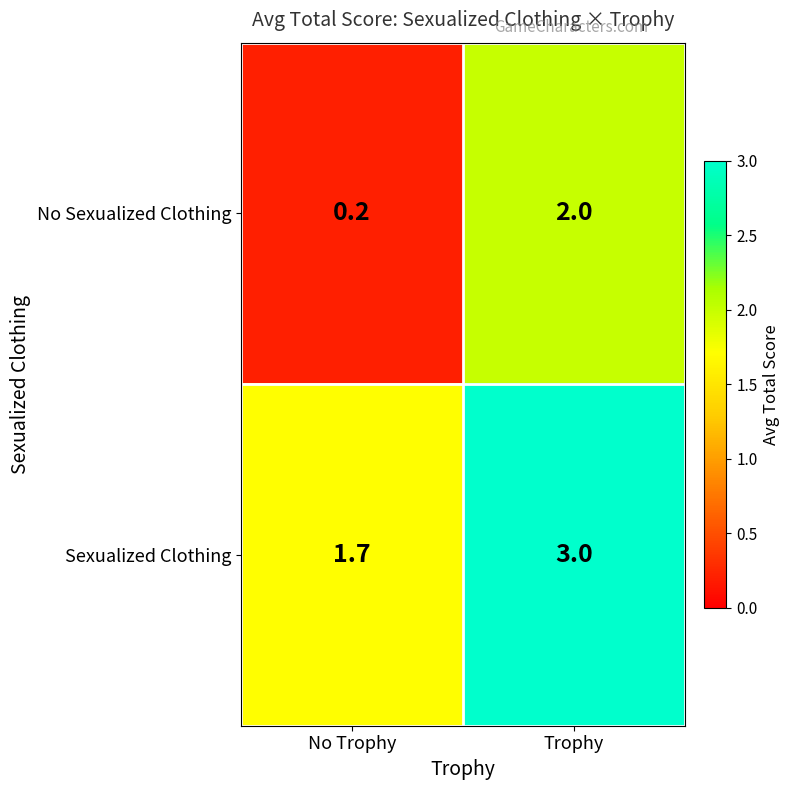

Rank the series by their average value, from lowest to highest.

No Sexualized Clothing, Sexualized Clothing